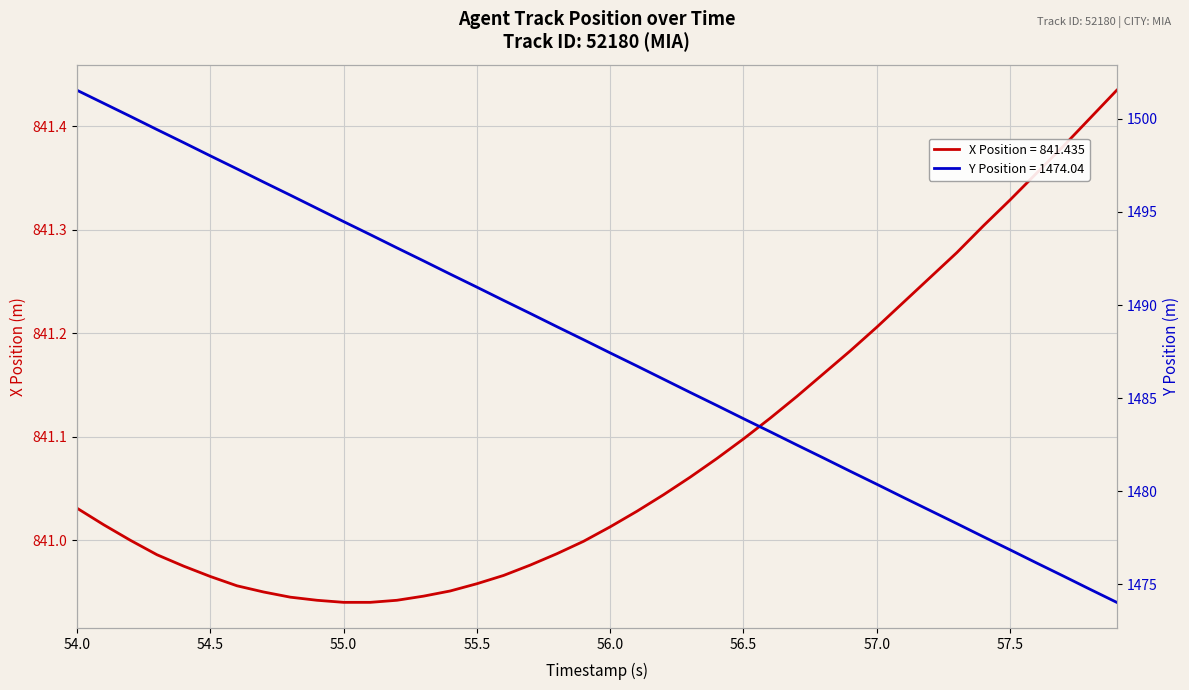

List the series in order of their peak value, highest first.

Y Position, X Position